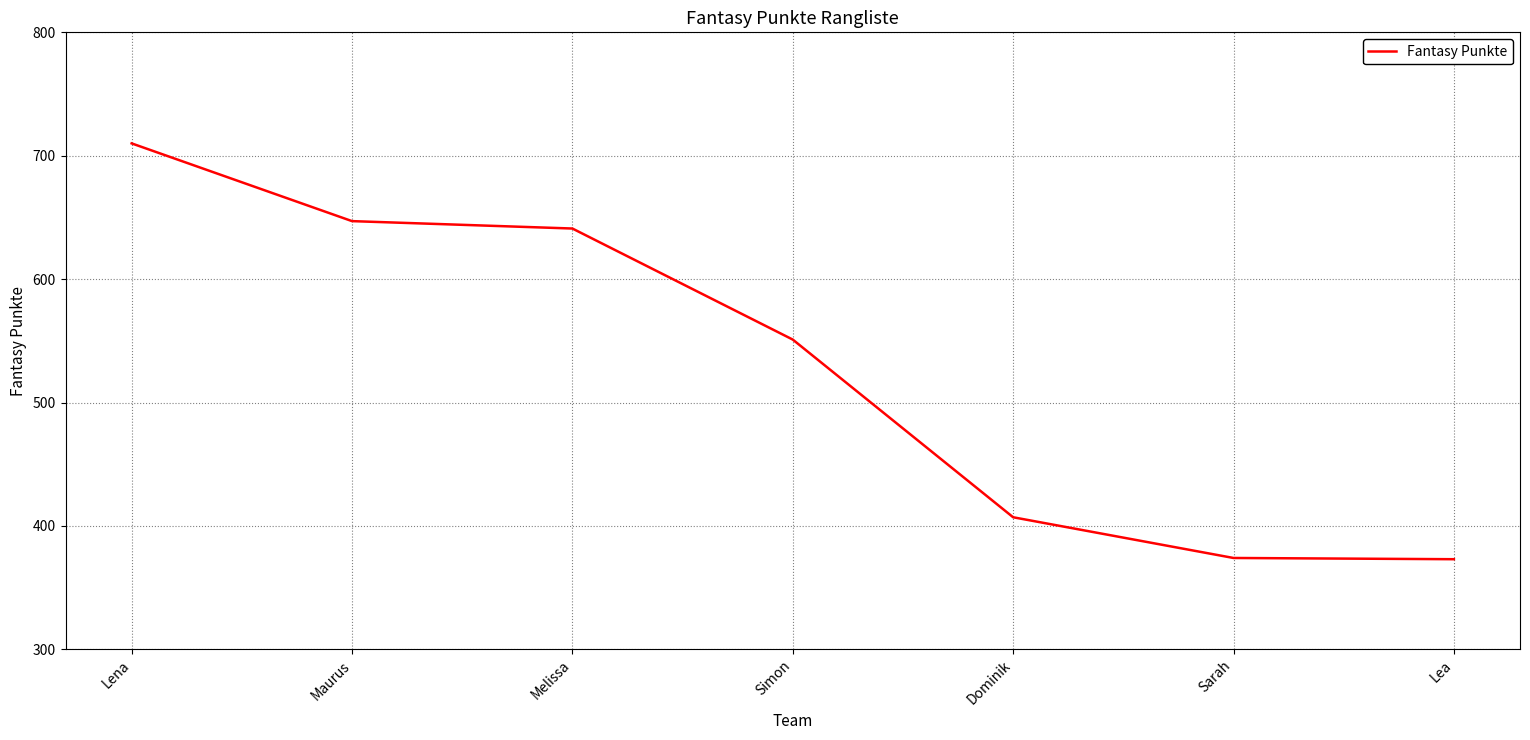

At which label does the data first exceed 551?

Lena